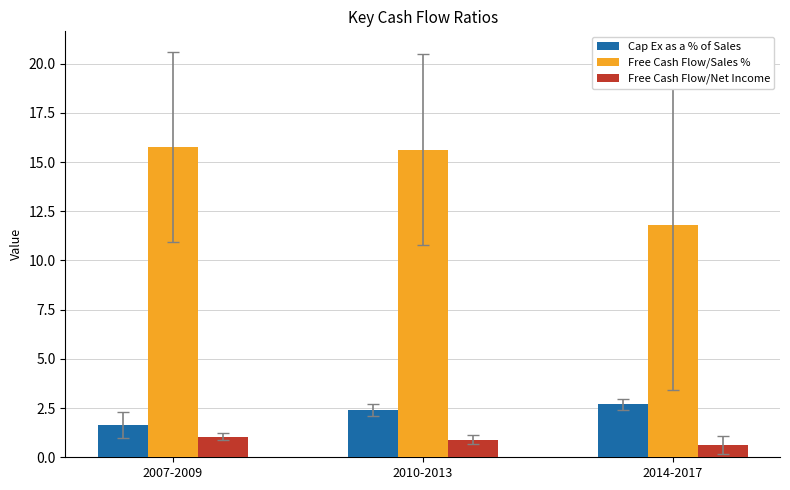

Is the value of Cap Ex as a % of Sales at 2014-2017 greater than the value of Free Cash Flow/Net Income at 2007-2009?

Yes